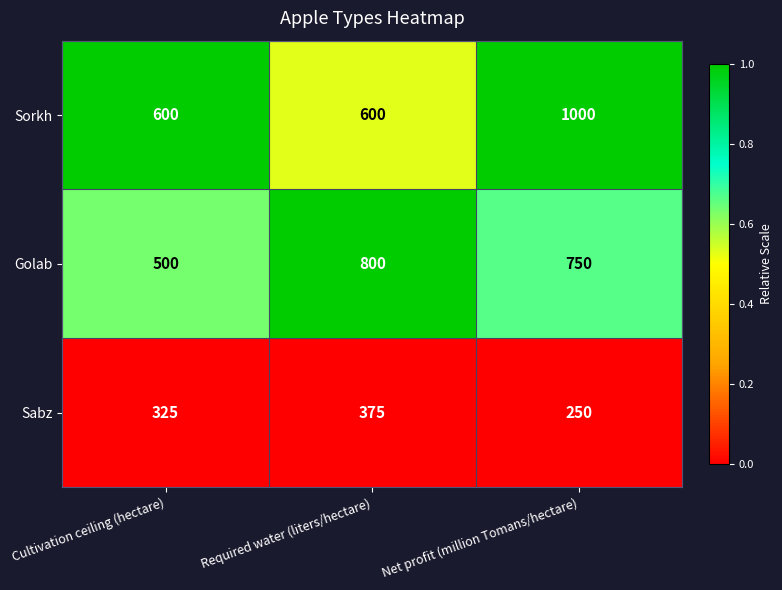

What is the difference between the highest and lowest values at Required water (liters/hectare)?

425